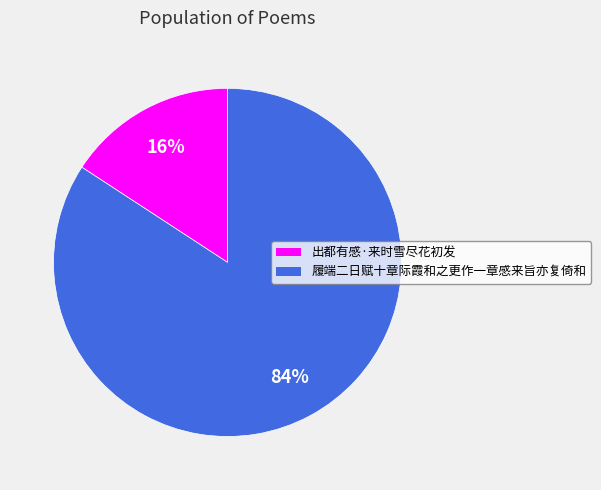

Is it true that 履端二日赋十章际霞和之更作一章感来旨亦复倚和 is 84% of the pie?

True